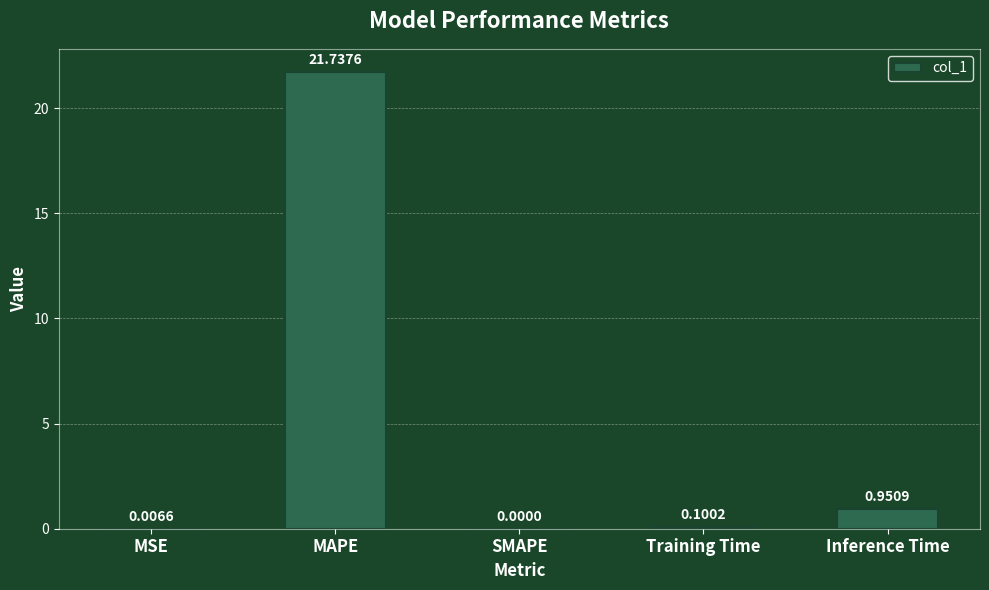

What is the sum of all values?

22.8